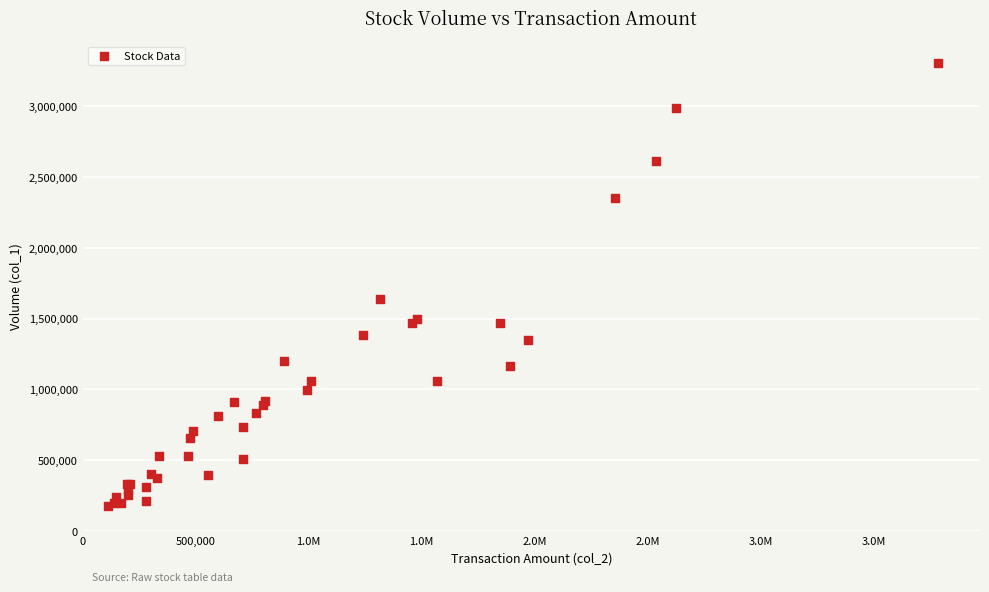

What Y value in the scatter plot is closest to 1741000?

1638000